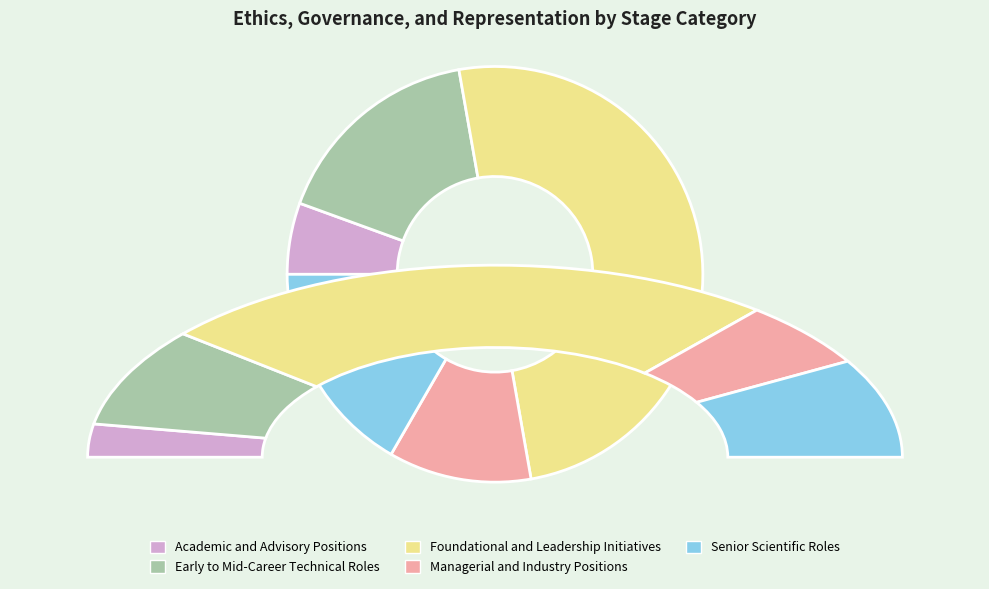

Is Early to Mid-Career Technical Roles the majority of the pie?

No